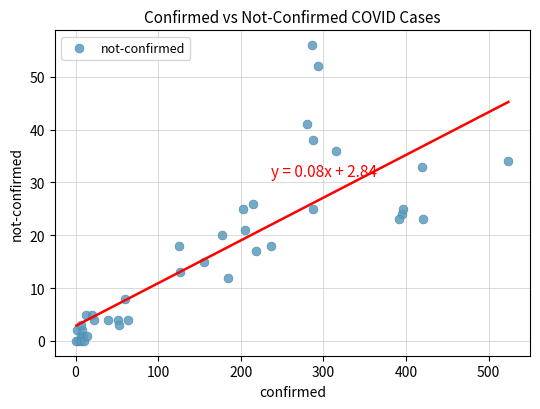

What Y value in the scatter plot is closest to 28?

26